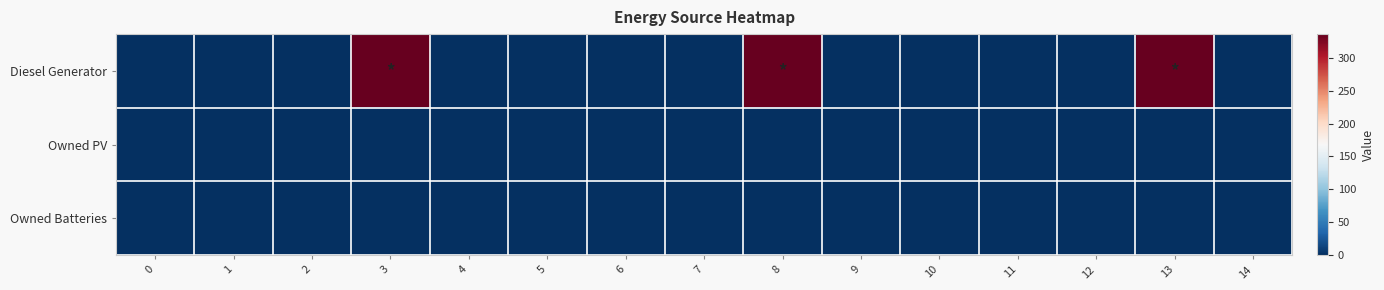

At which category is the sum across all series the highest?

3